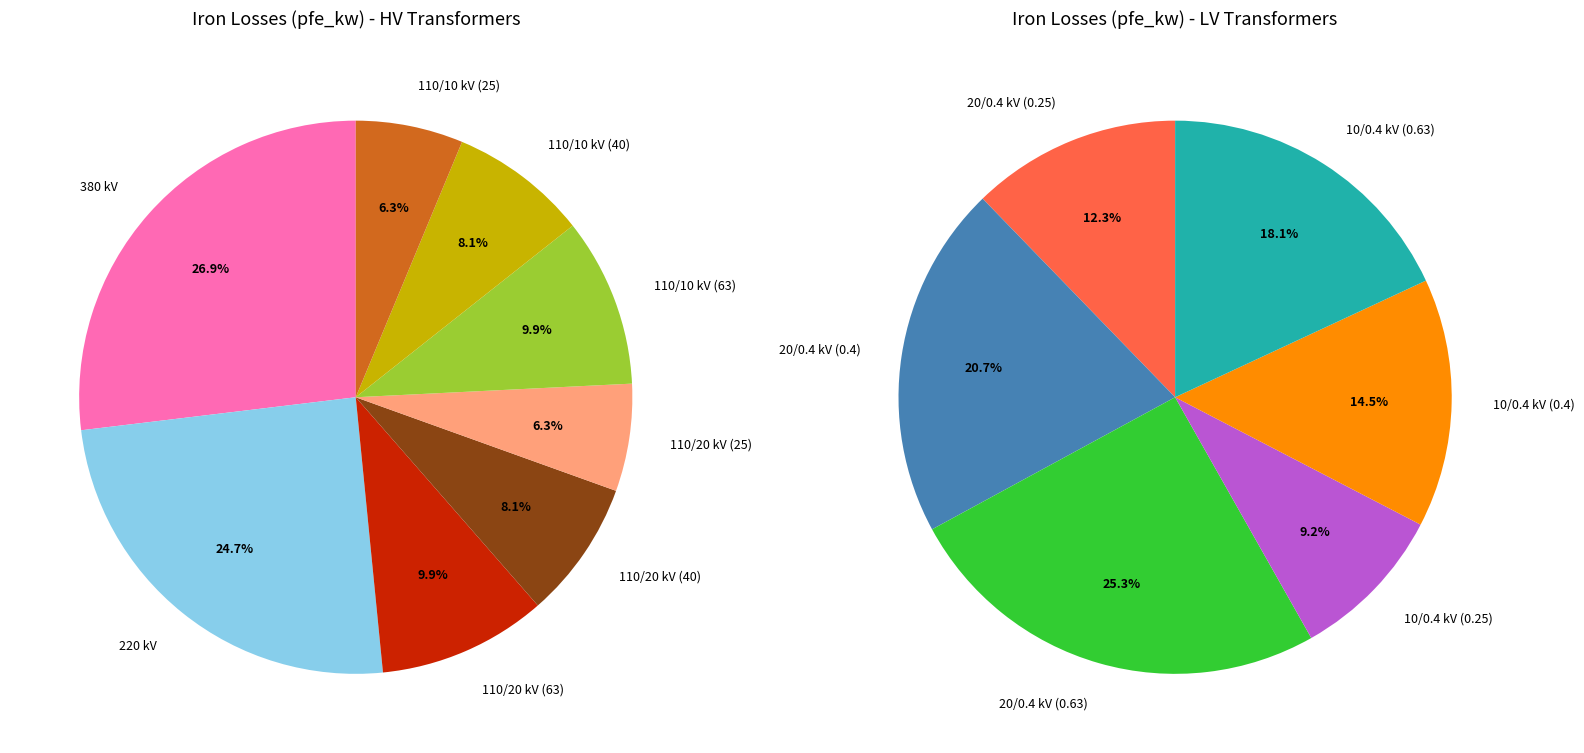

Does 10 account for over 50% of the chart?

No